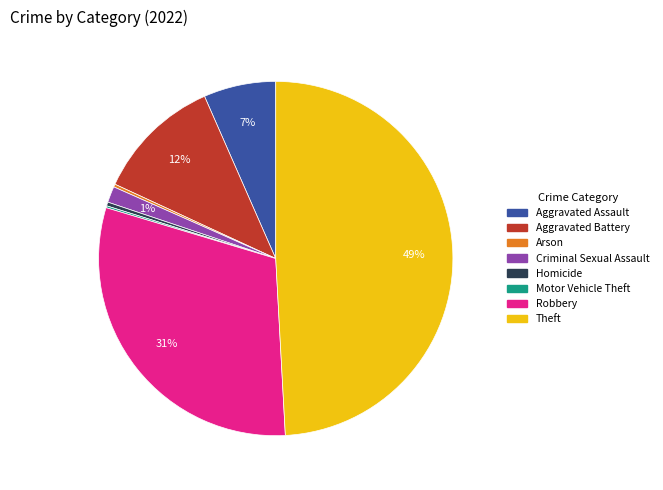

To the nearest percent, what is the combined percentage of Aggravated Battery and Criminal Sexual Assault?

13%